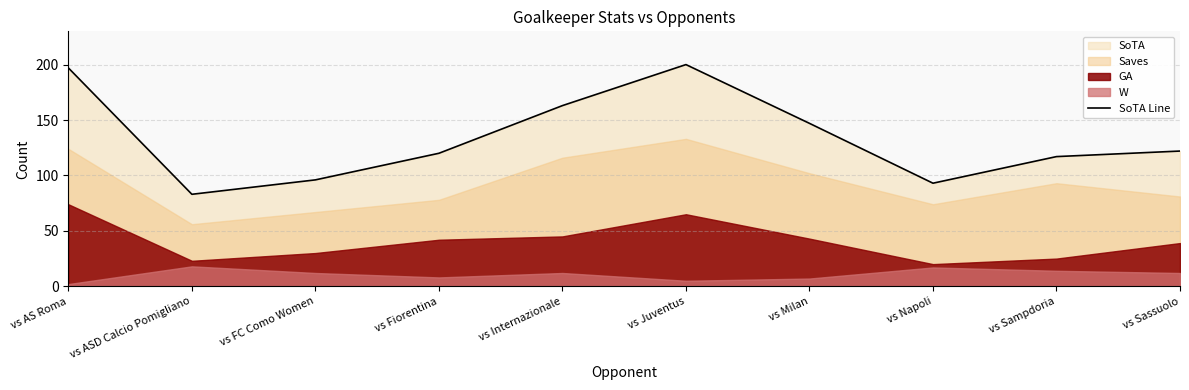

What is the difference between the second highest and minimum values?

114